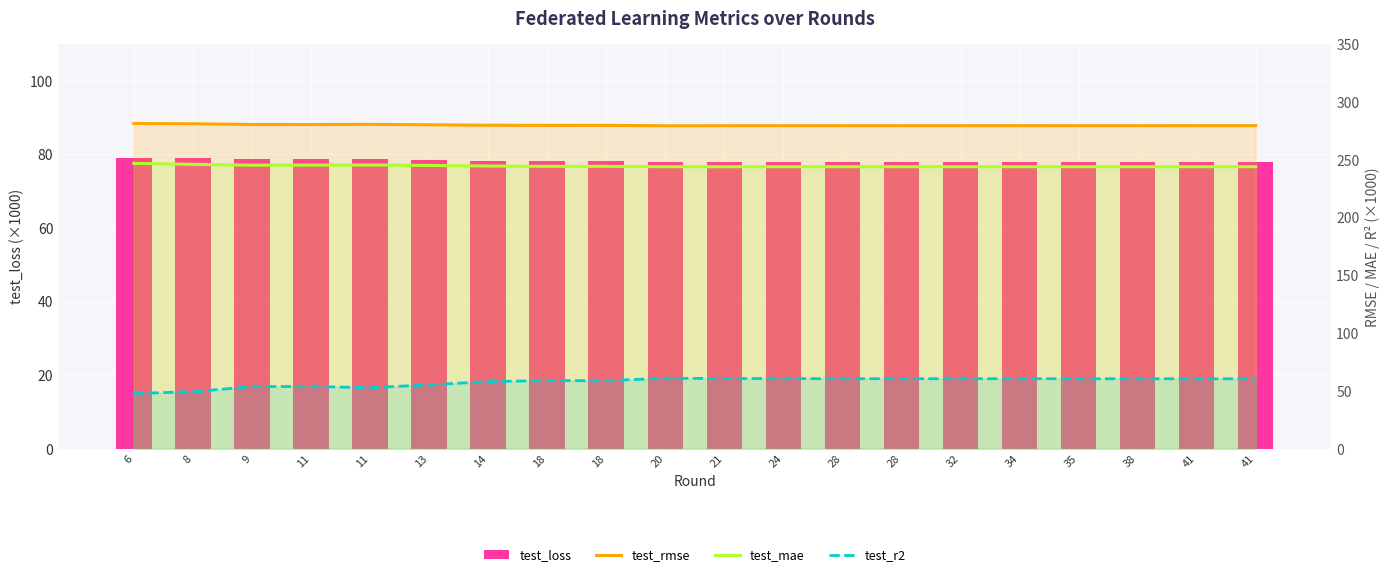

What is the value of the test_r2 bar at the 9th from the left?

58.9